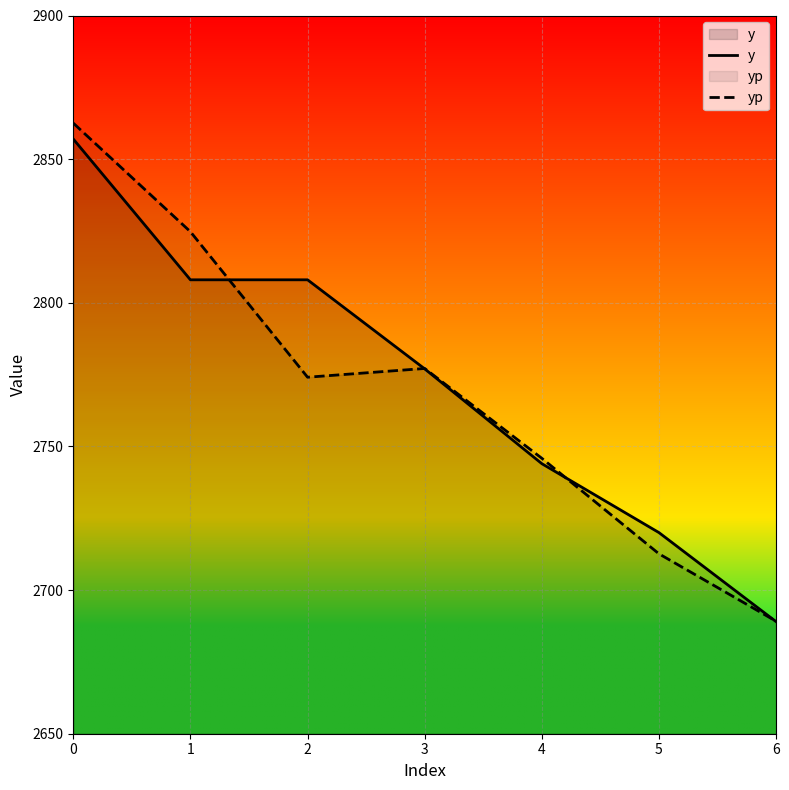

Which series has the largest range (max minus min)?

yp